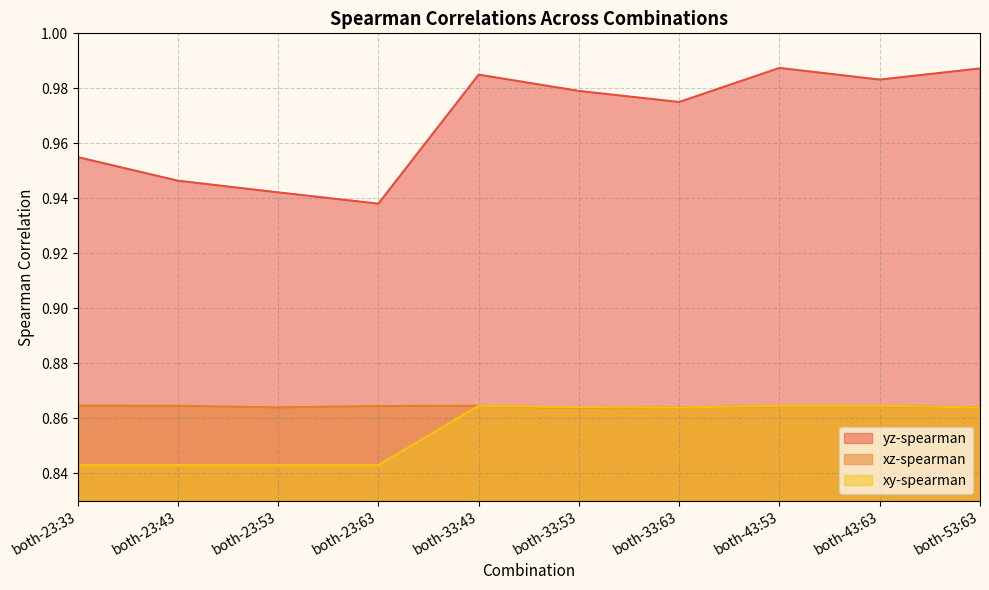

True or false: xy-spearman and xz-spearman cross at least once.

True